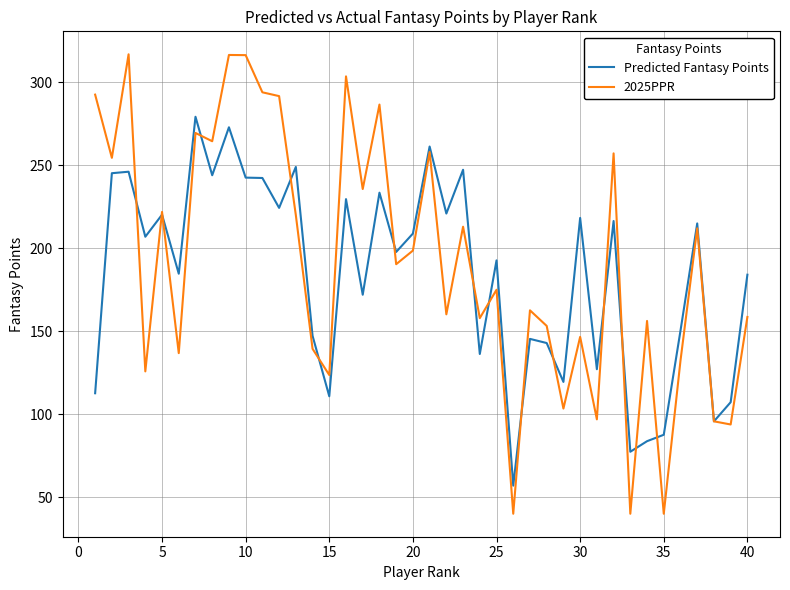

True or false: Predicted Fantasy Points and 2025PPR cross at least once.

True